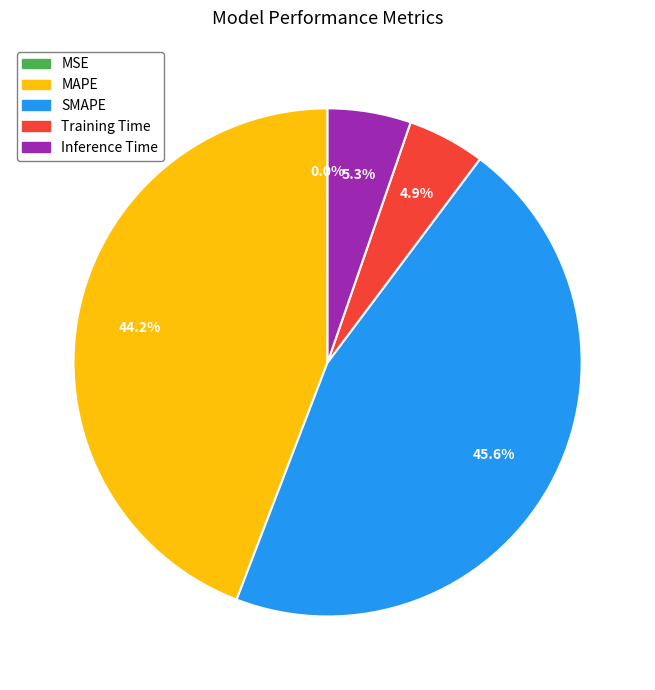

What is the total percentage of Training Time and Inference Time?

10.2%